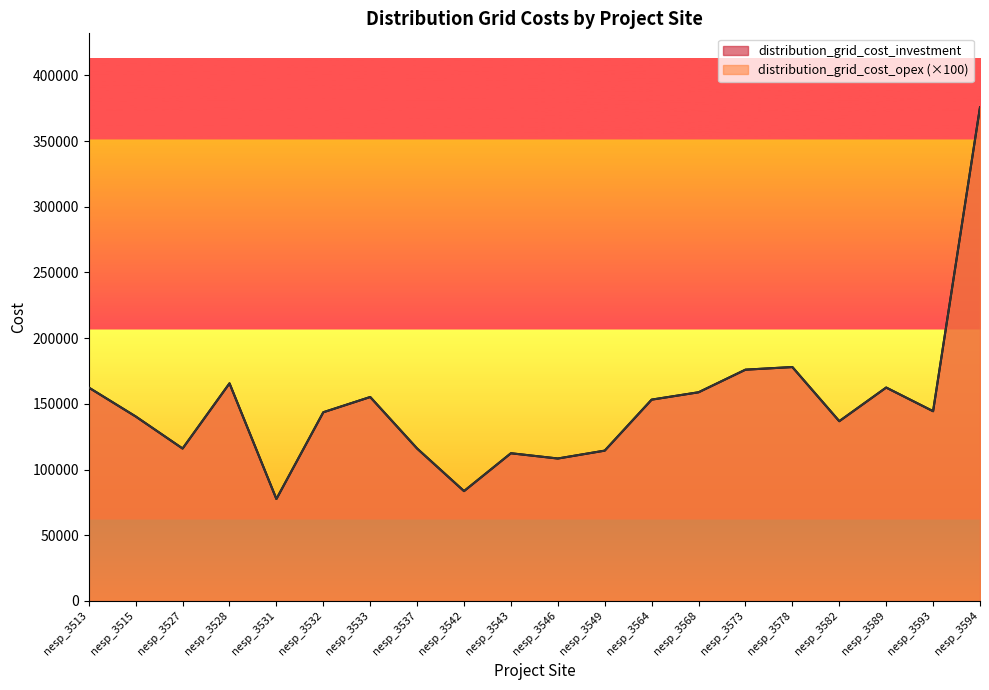

What is the highest value of the distribution_grid_cost_investment series?

375600